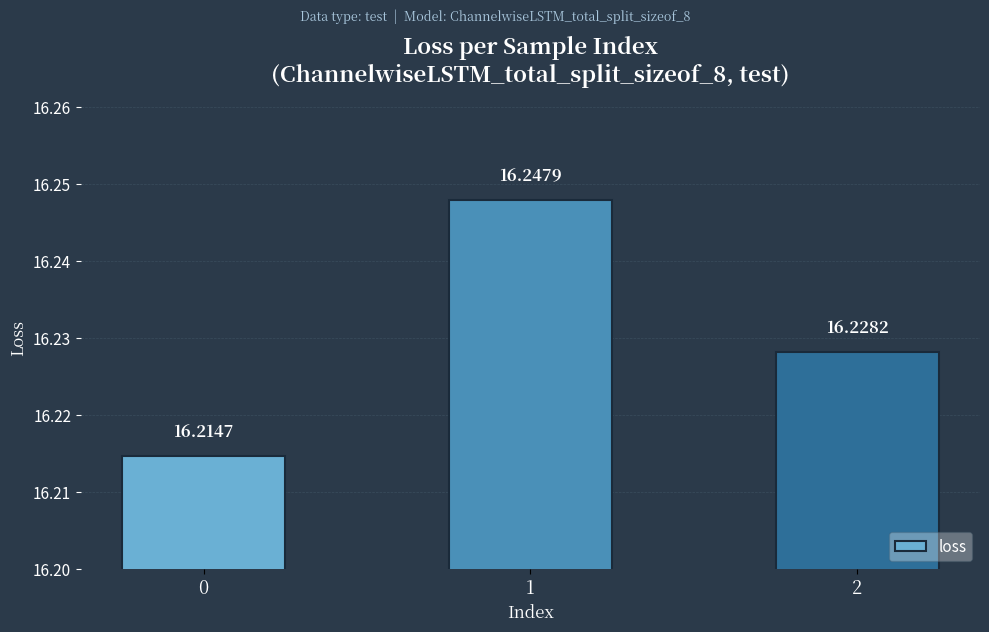

Between 0 and 1, which is larger?

1